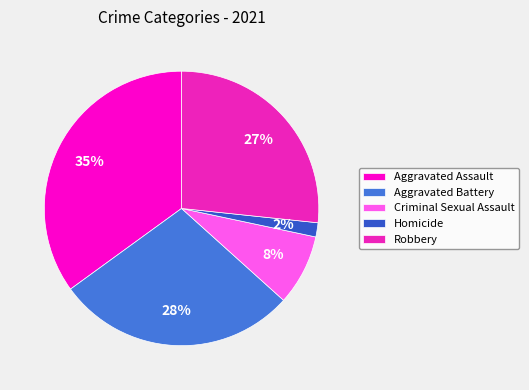

Is Robbery the majority of the pie?

No